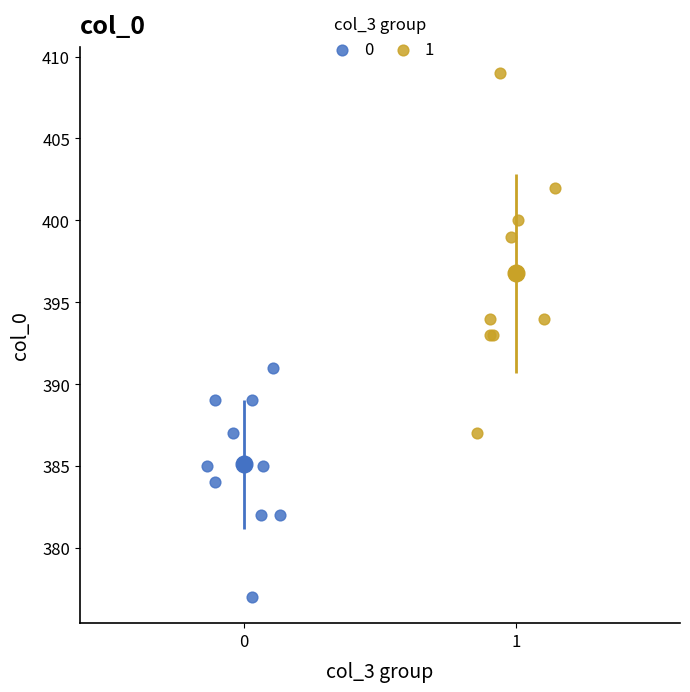

Which series contains the highest Y value?

1